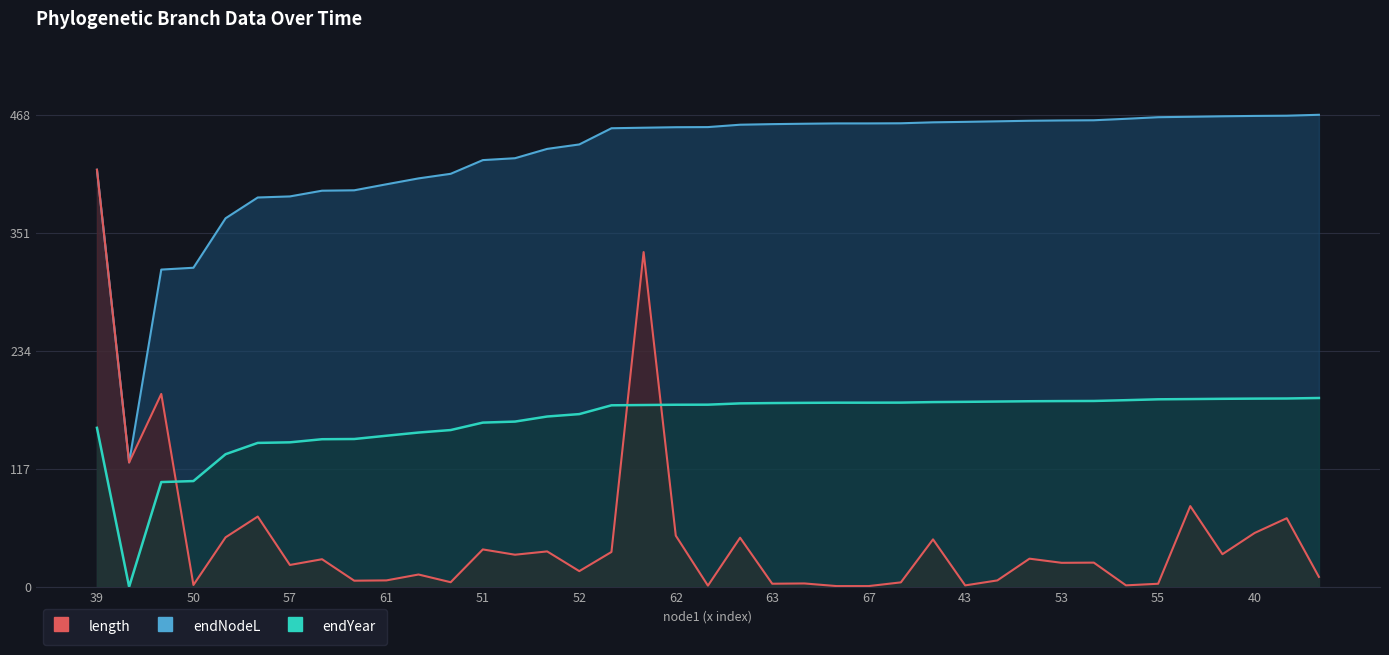

The value of endYear at 34 is 47.9. True or false?

False